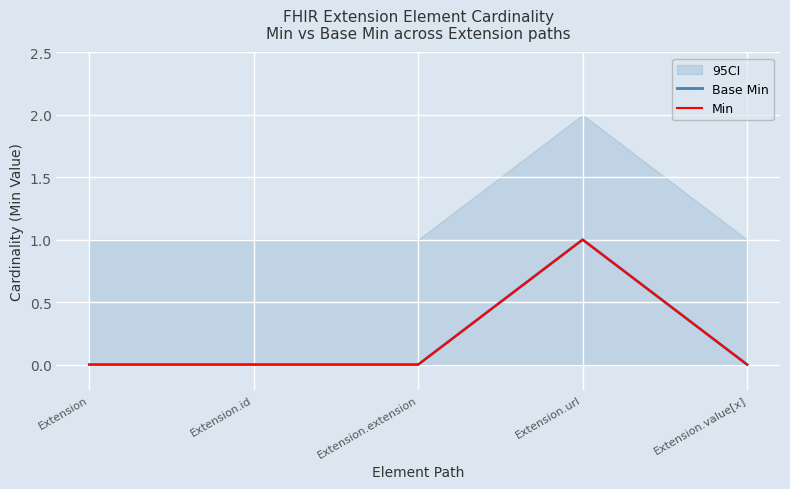

Reading left to right, what are all the values shown in this chart?

Base Min: Extension=0	Extension.id=0	Extension.extension=0	Extension.url=1	Extension.value[x]=0
Min: Extension=0	Extension.id=0	Extension.extension=0	Extension.url=1	Extension.value[x]=0